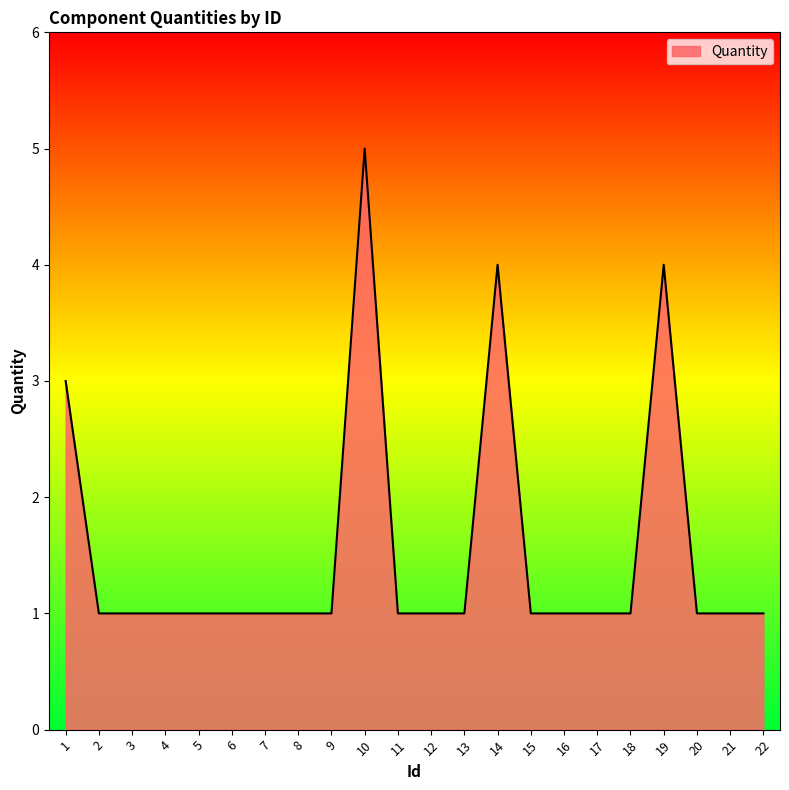

Approximately how many times larger is the value at 6 compared to 4?

1.0